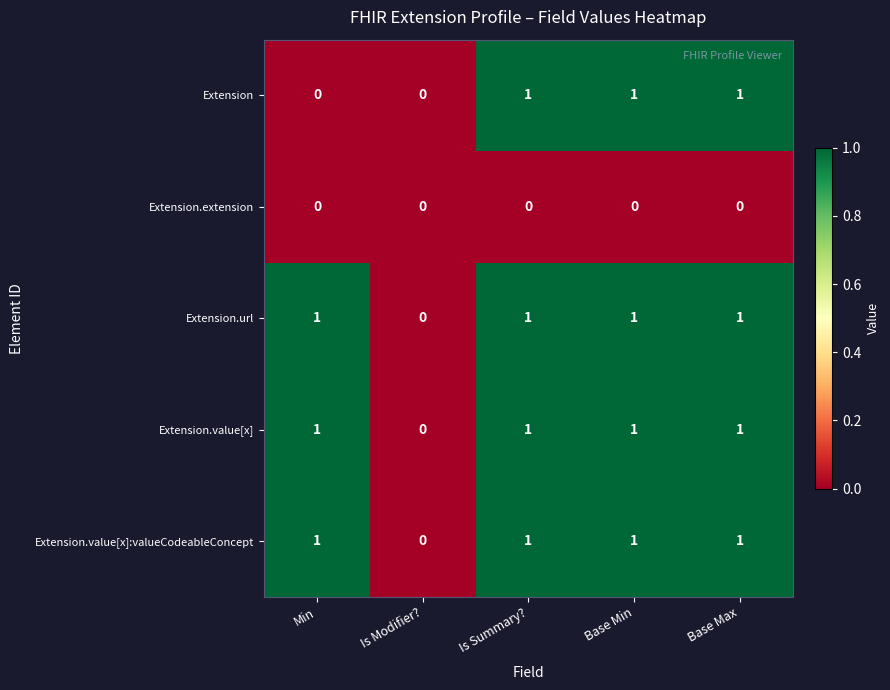

What is the total value across all series at Base Min?

4